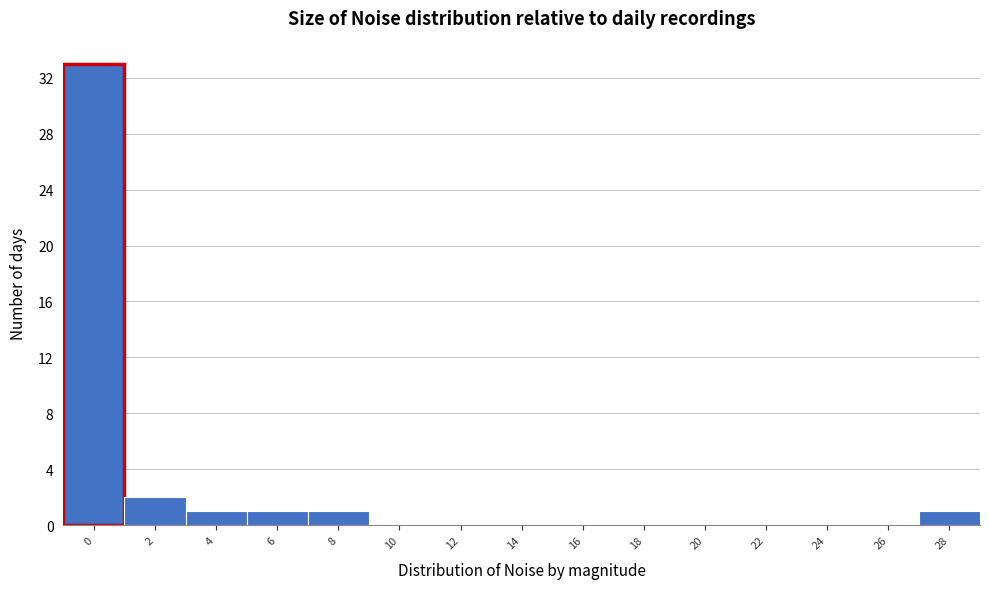

Reading right to left, list all the values displayed in this chart.

28=1	26=0	24=0	22=0	20=0	18=0	16=0	14=0	12=0	10=0	8=1	6=1	4=1	2=2	0=33